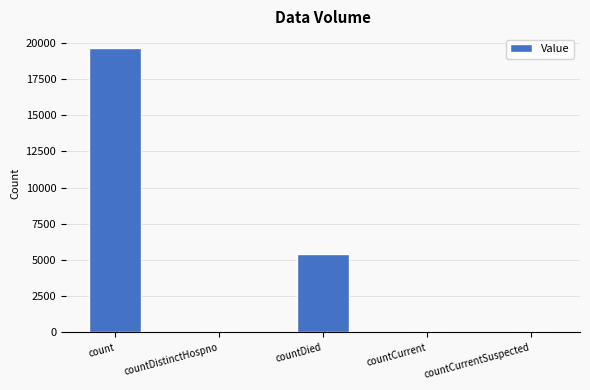

Where does the data first go above 33?

count